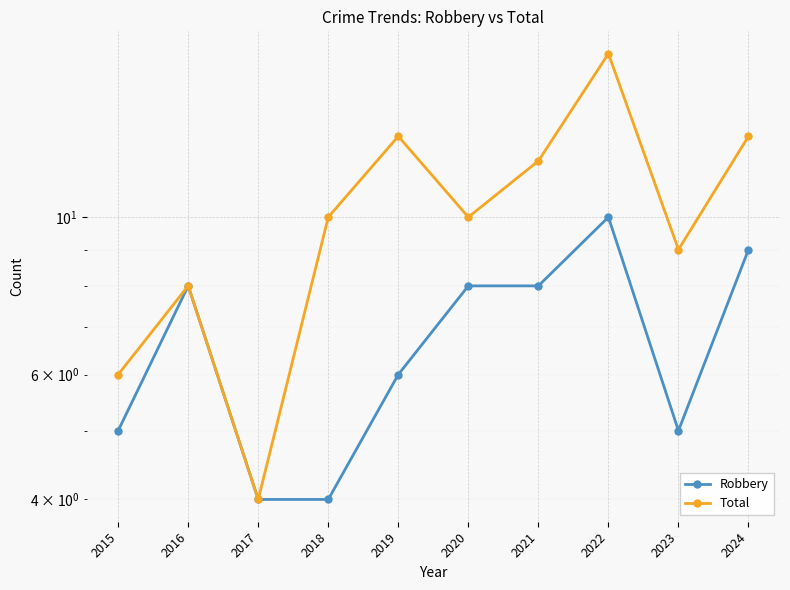

List the series in order of their peak value, lowest first.

Robbery, Total